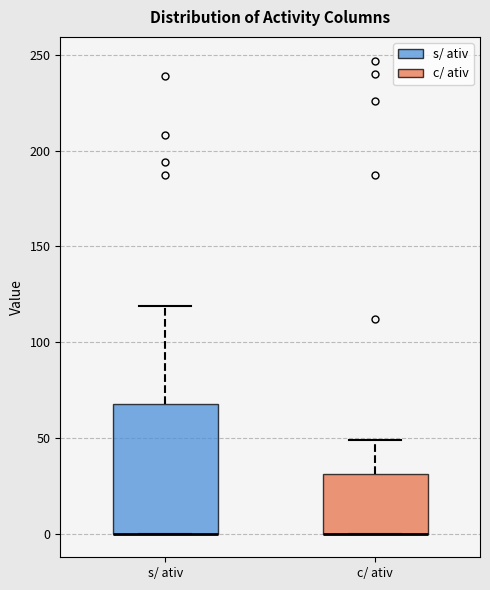

Reading left to right, read every box against the y-axis: the position of its median line, the range the box covers, and the ends of its whiskers. The values are not printed on the chart, so give them approximately, as read against the axis.

s/ ativ: median 0 (drawn on the box's lower edge), box 0 to 70, whiskers 0 to 120
c/ ativ: median 0 (drawn on the box's lower edge), box 0 to 30, whiskers 0 to 50